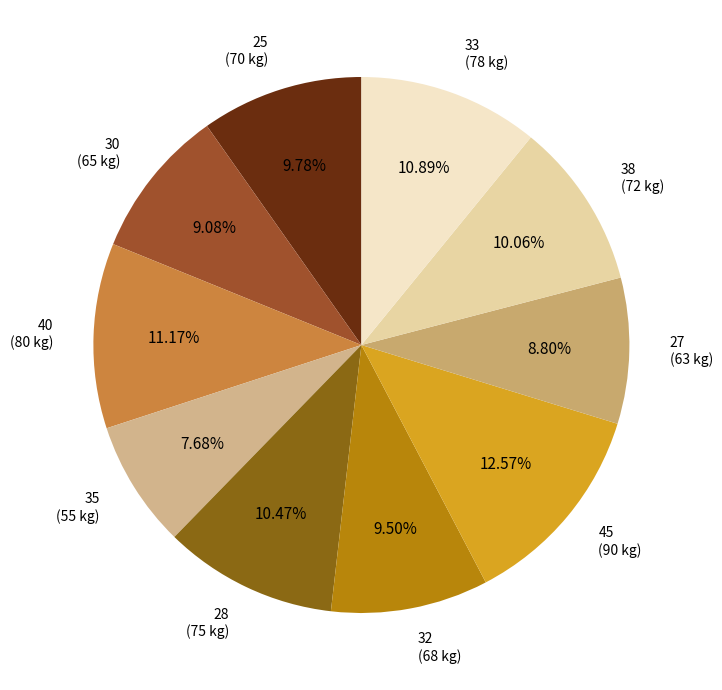

To the nearest percent, what is the combined percentage of 33 and 32?

20%